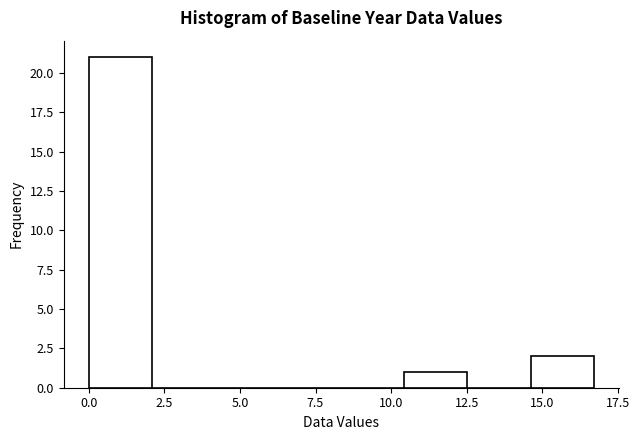

How tall is the bar that spans 10.5 to 12.5 on the x-axis? Neither the bar edges nor the heights are printed on the chart, so give them approximately, as read against the axes.

1